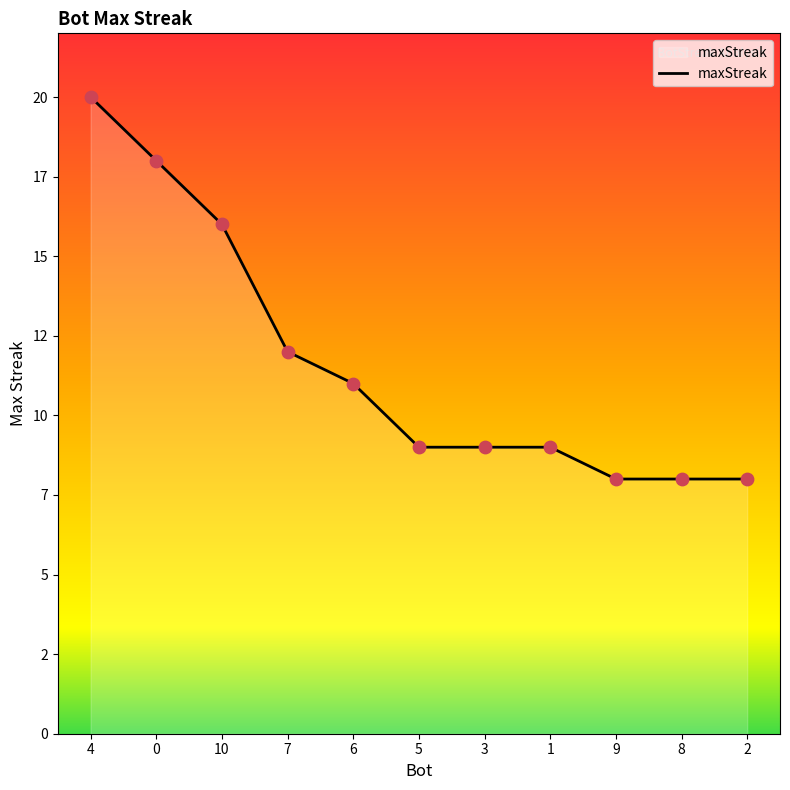

Approximately how many times larger is the value at 2 compared to 6?

0.7